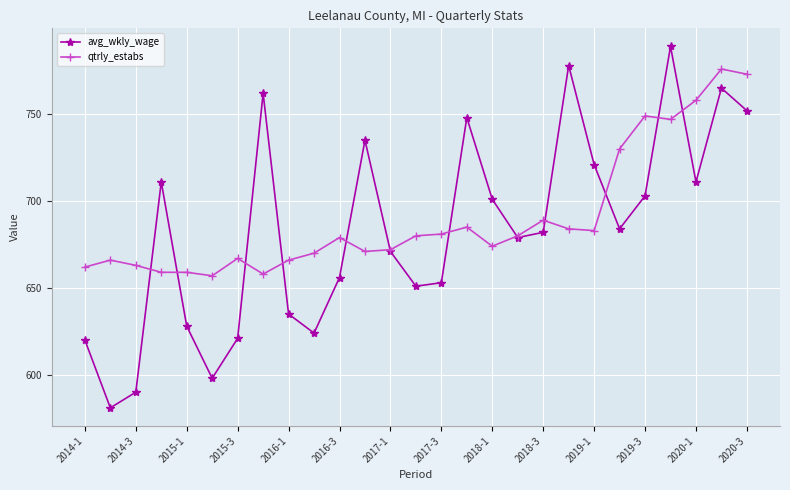

List the series in order of their peak value, lowest first.

qtrly_estabs, avg_wkly_wage